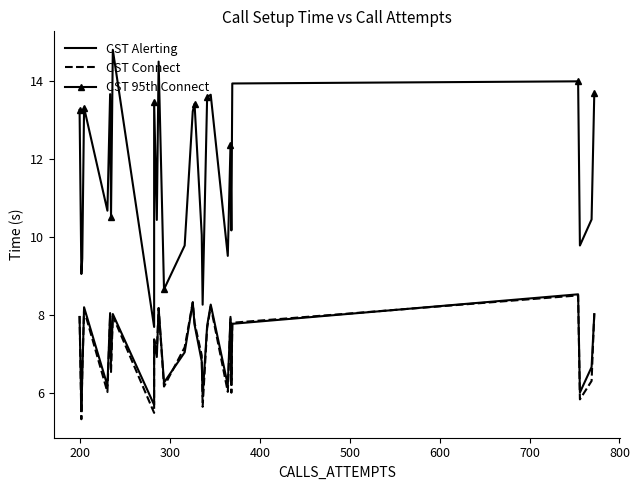

True or false: CST Alerting has a value of 3.2 at 400.

False